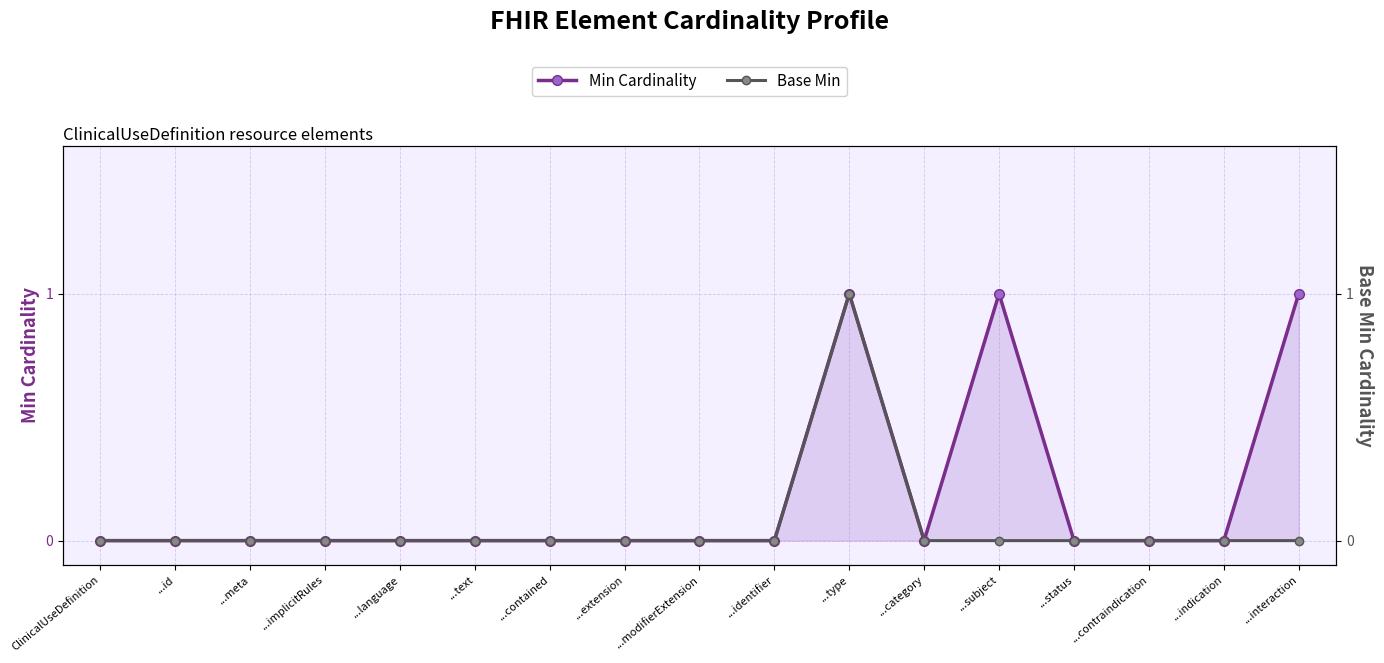

How many categories are shown in the chart?

17